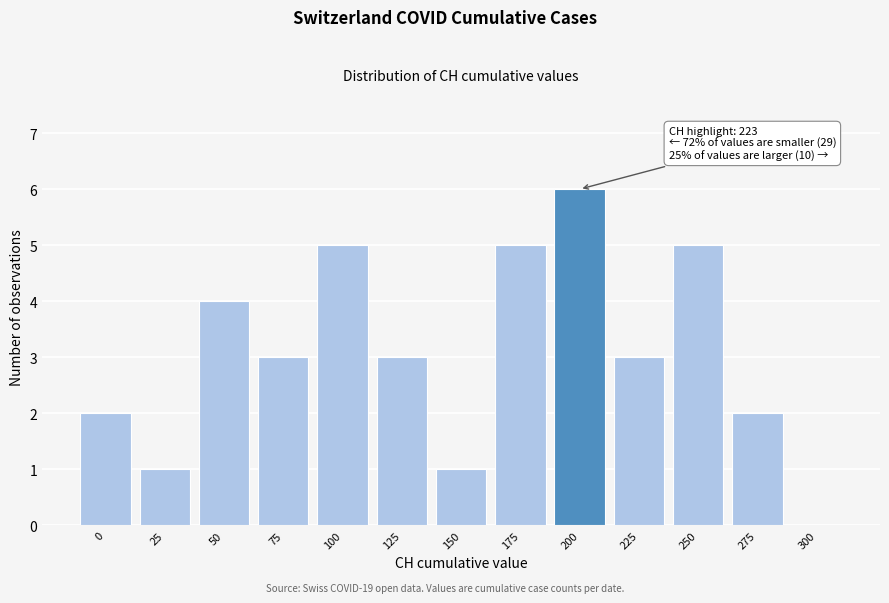

Reading right to left, what are all the values shown in this chart?

300=0	275=2	250=5	225=3	200=6	175=5	150=1	125=3	100=5	75=3	50=4	25=1	0=2